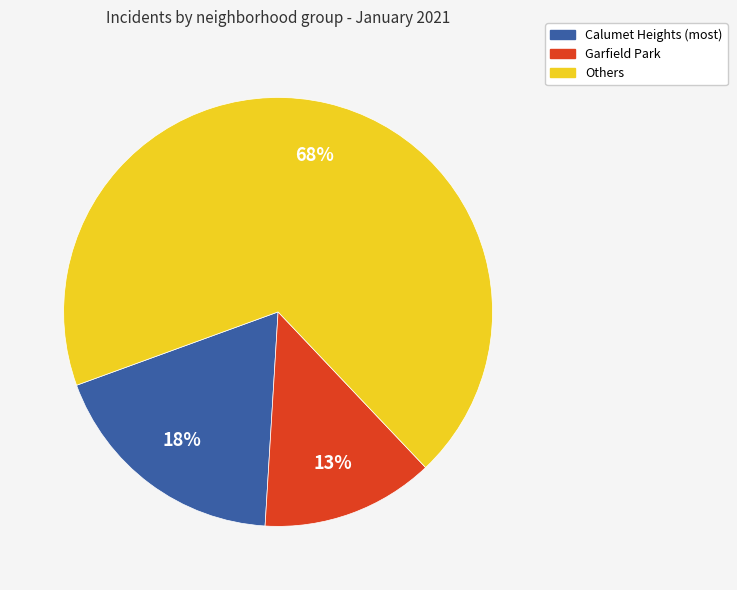

To the nearest percent, what is the average slice percentage?

33%